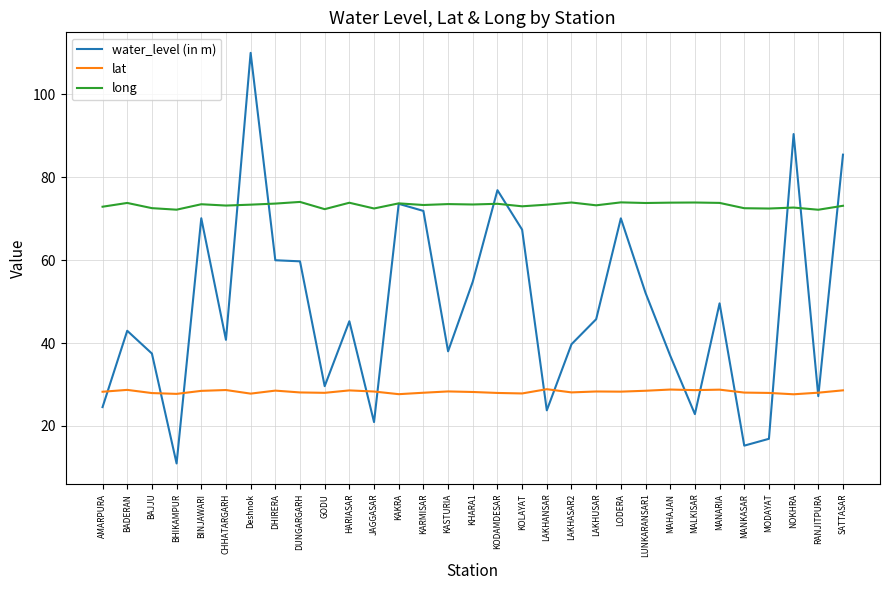

Rank the series by their average value, from lowest to highest.

lat, water_level (in m), long